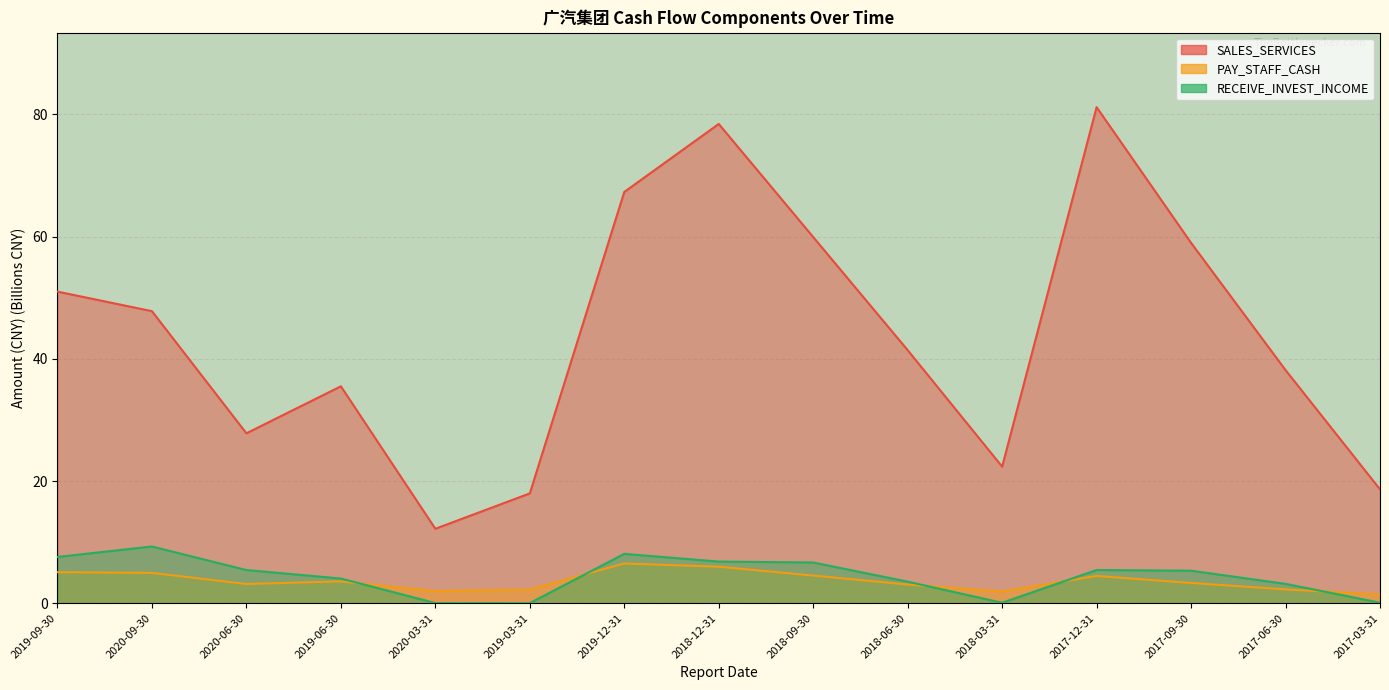

True or false: RECEIVE_INVEST_INCOME and SALES_SERVICES cross at least once.

False